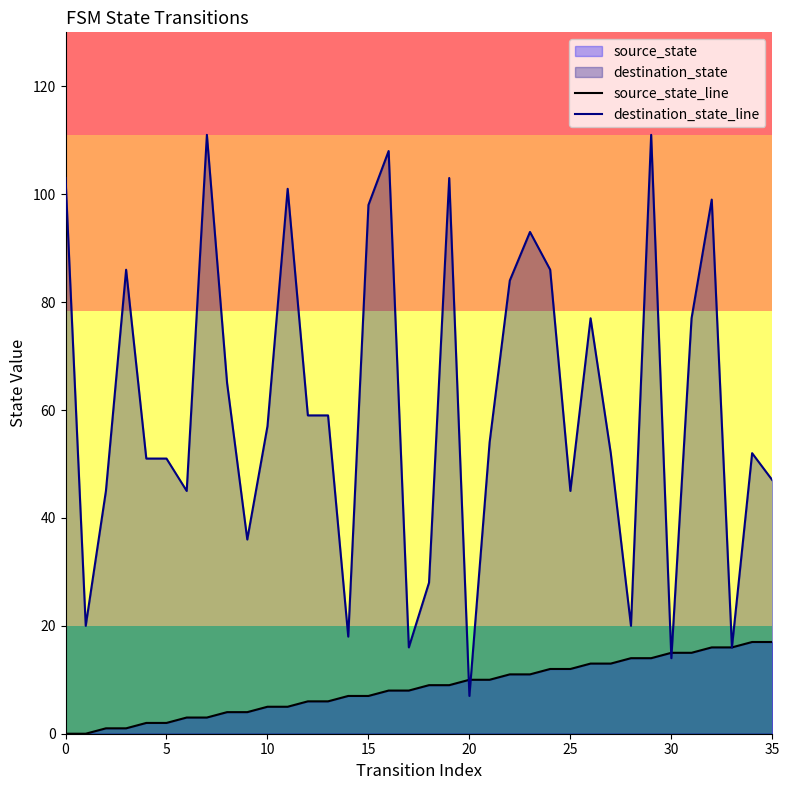

What is the greatest value displayed?

111